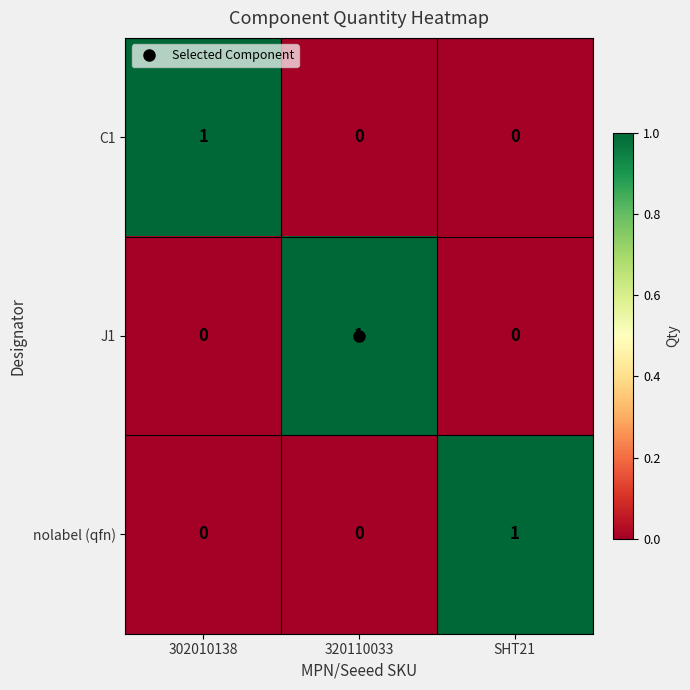

True or false: nolabel (qfn) has a value of 0 at SHT21.

False